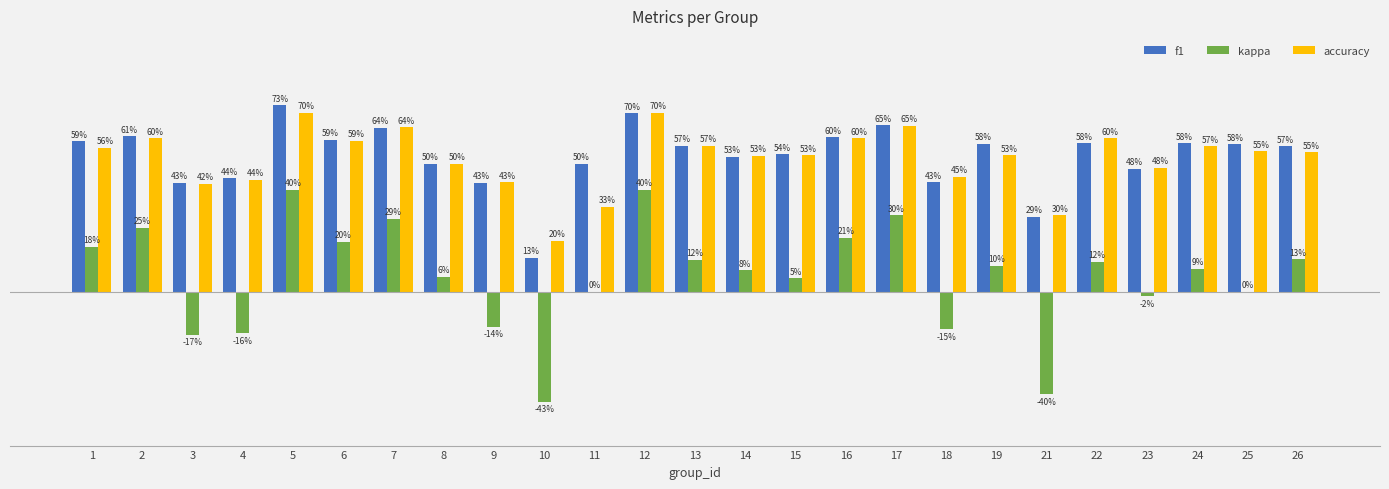

Which has a higher value, 24 or 18?

24